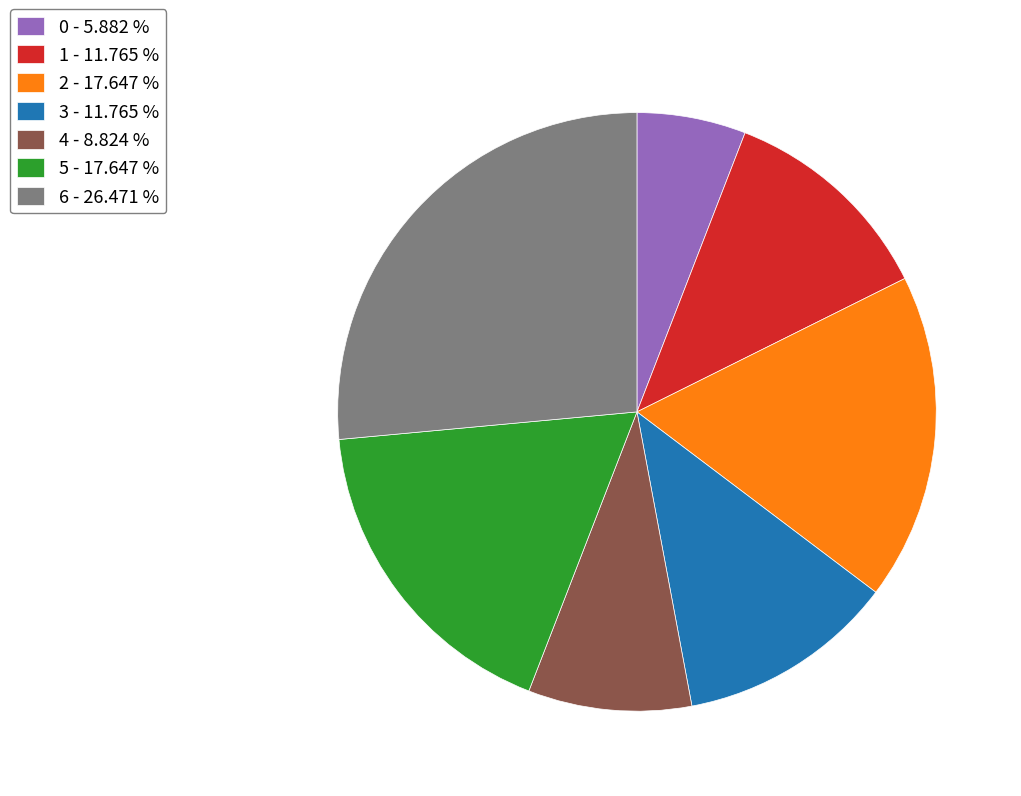

Approximately how many times larger is the value at 1 - 11.765 % compared to 4 - 8.824 %?

1.3